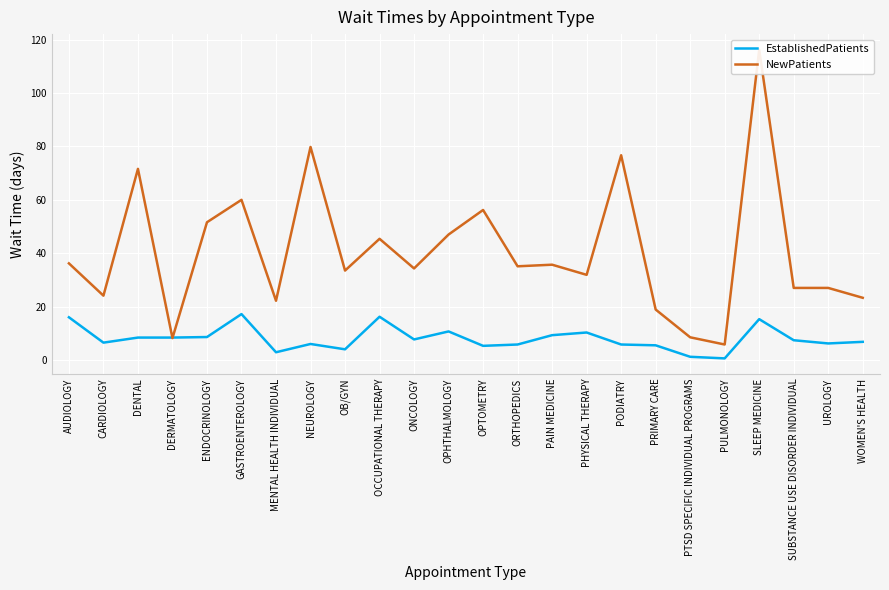

What are all the series names shown in the legend?

EstablishedPatients, NewPatients